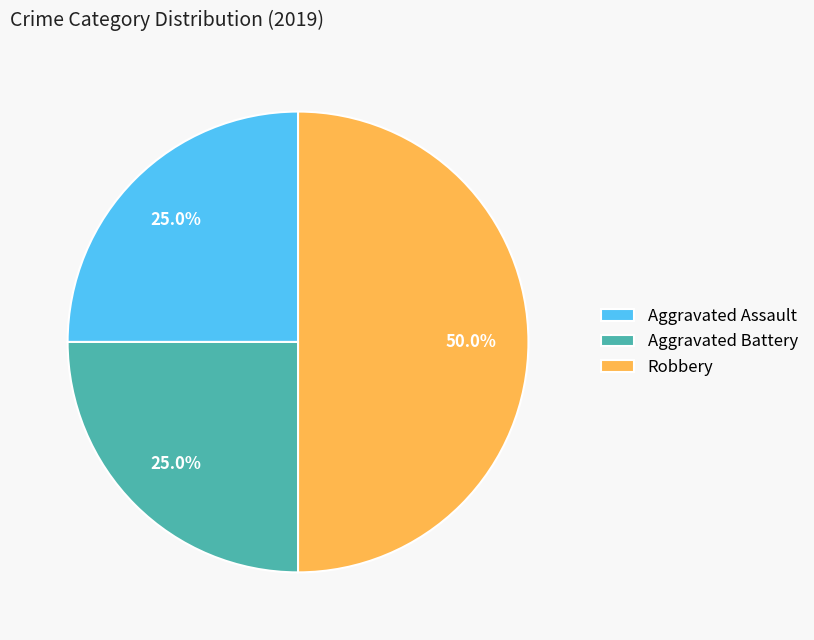

How many slices are in this pie chart?

3